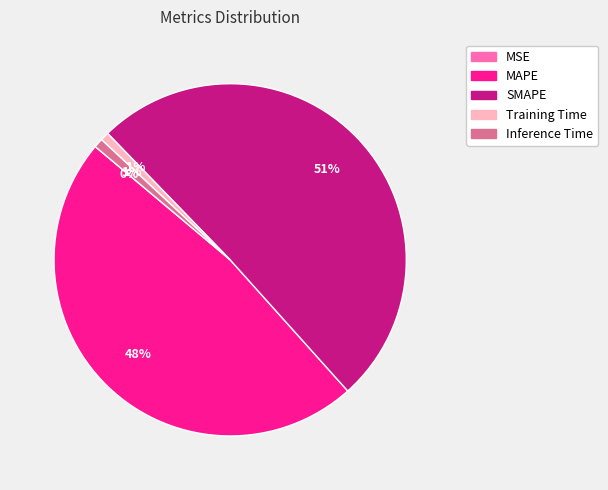

What is the largest slice in the pie chart?

SMAPE